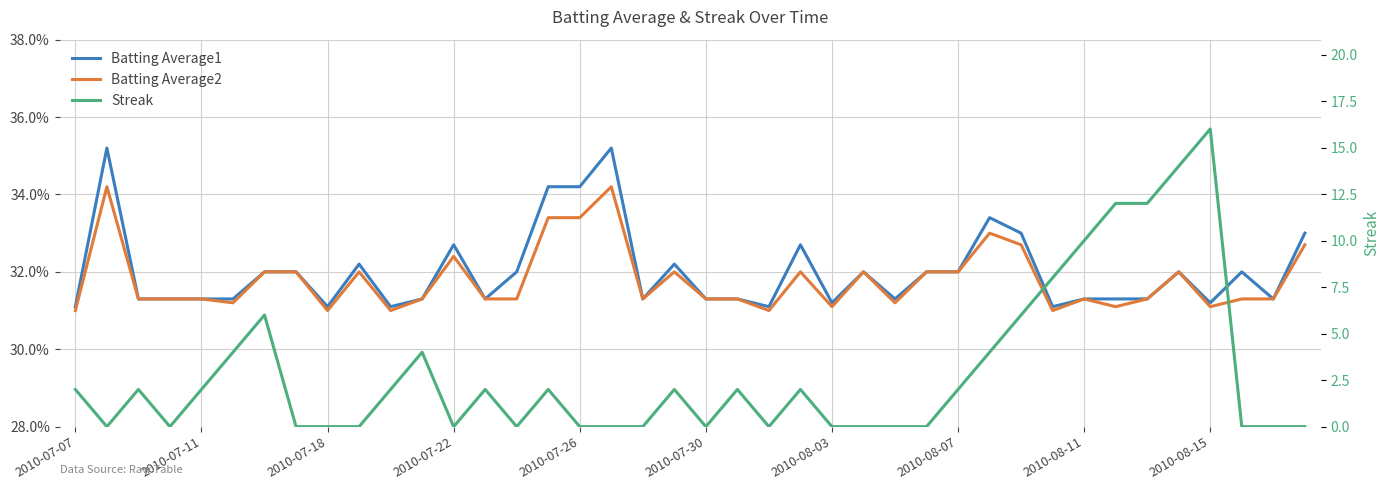

Which series has the largest range (max minus min)?

Streak